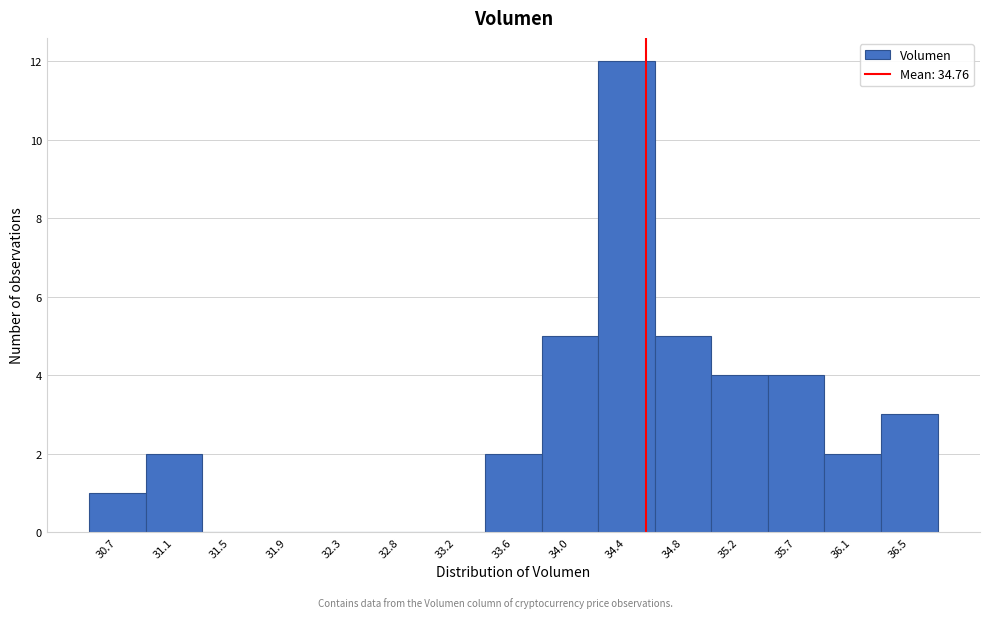

Reading left to right, transcribe all the data shown in this chart.

30.7=1	31.1=2	31.5=0	31.9=0	32.3=0	32.8=0	33.2=0	33.6=2	34.0=5	34.4=12	34.8=5	35.2=4	35.7=4	36.1=2	36.5=3